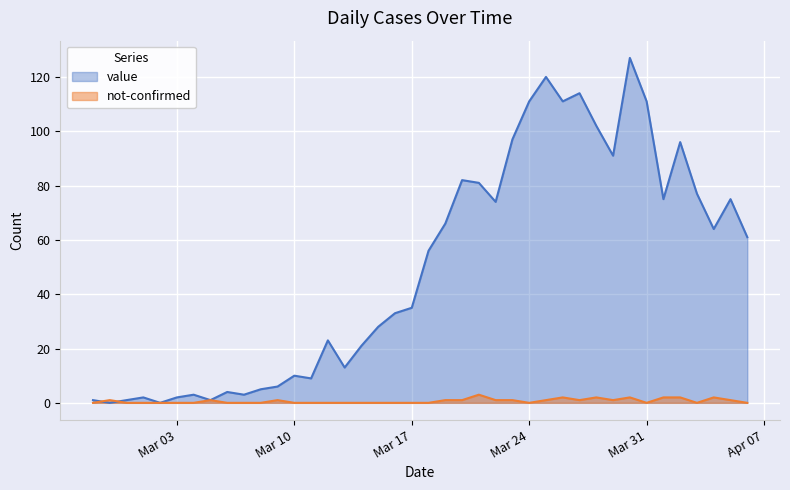

What is the sum of the value values at 2020-03-16 and 2020-03-30?

160